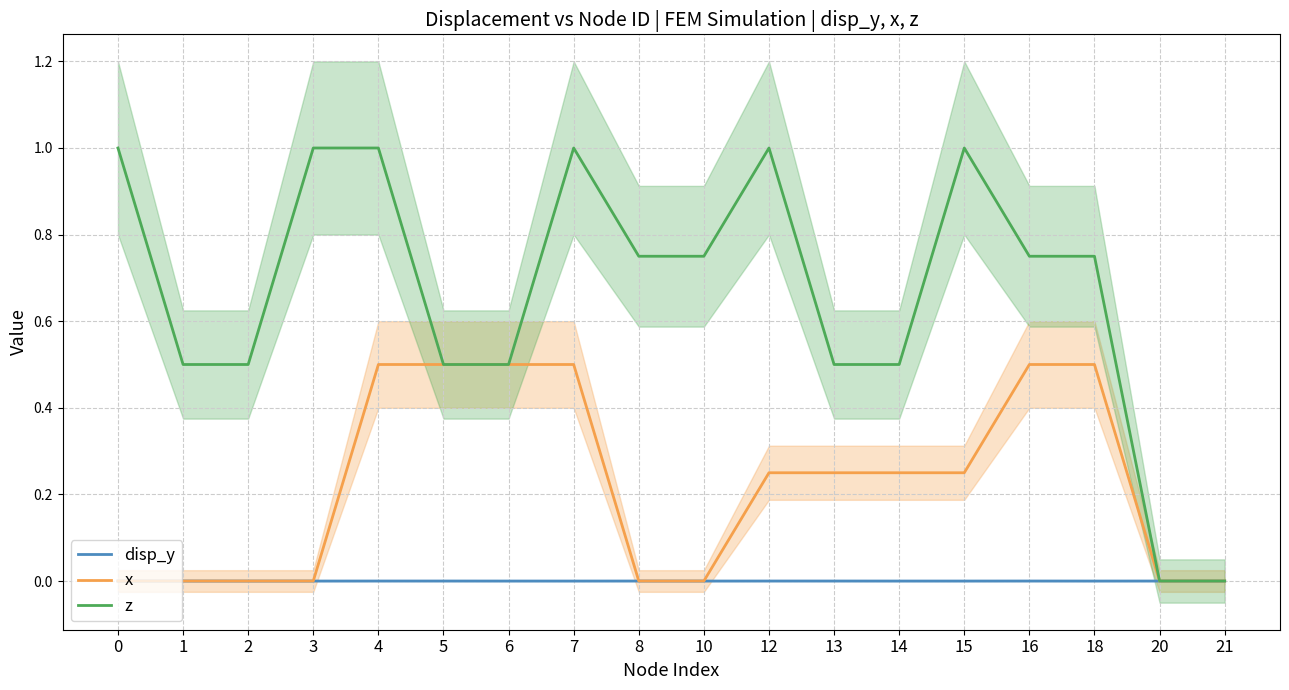

The x series shows 0.2 at 15. True or false?

True